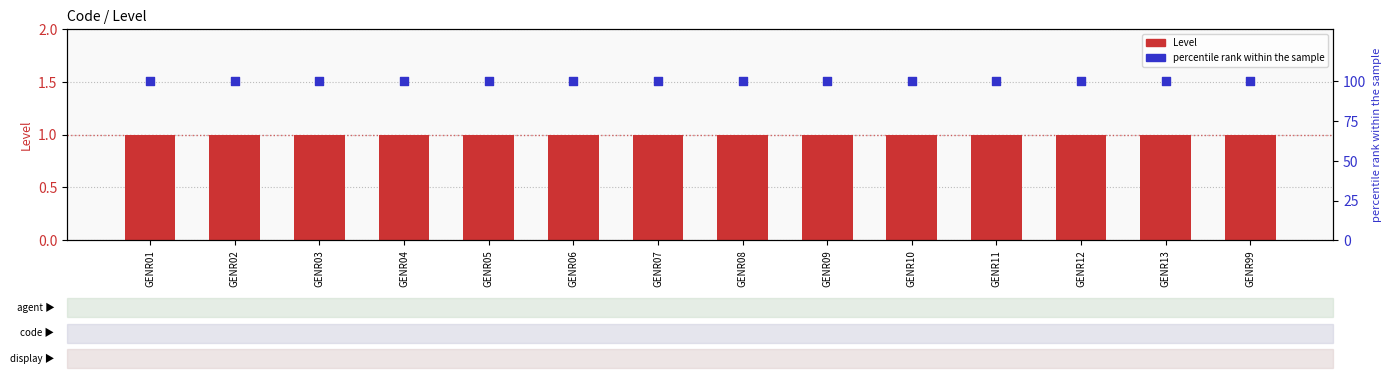

Is the value of Level at GENR02 greater than the value of percentile rank within the sample at GENR07?

No